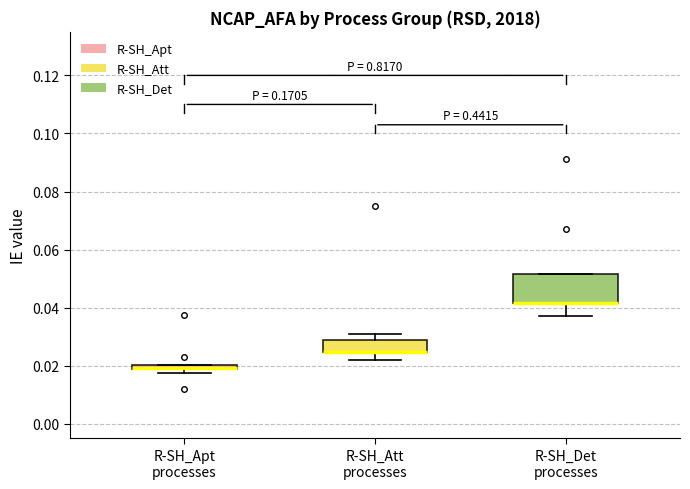

Where does the lower whisker of the box for R-SH_Det processes end on the y-axis? The values are not printed on the chart, so give them approximately, as read against the axis.

0.038